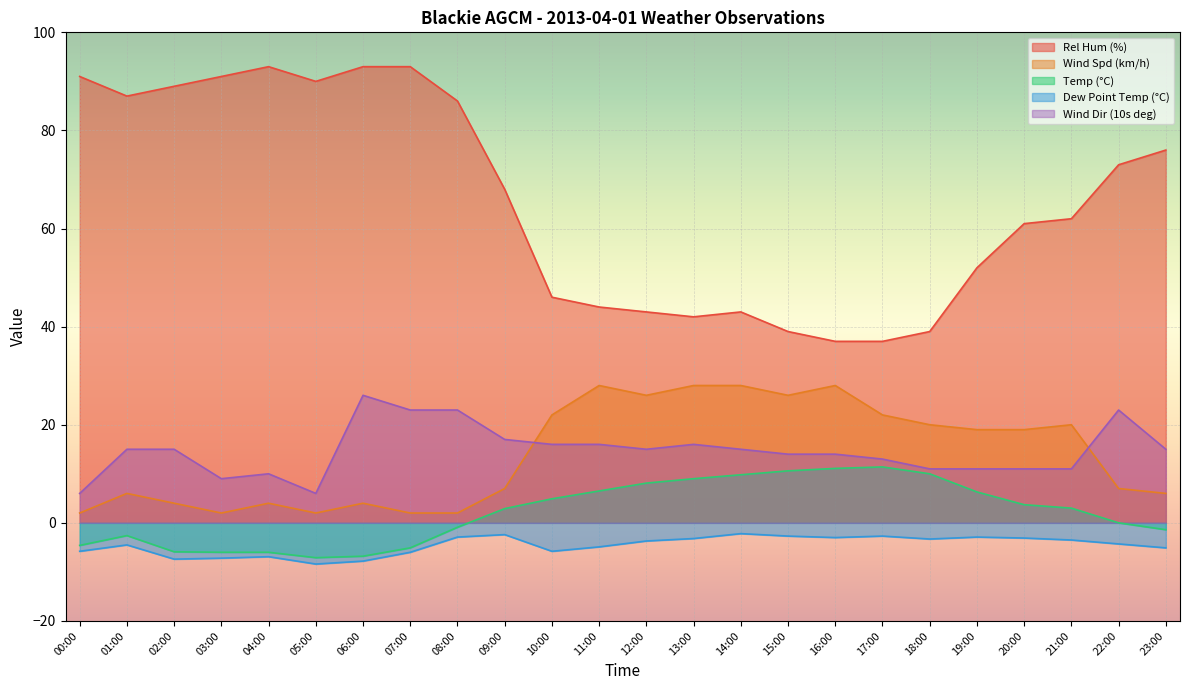

What is the spread (max minus min) of values at 05:00?

98.4